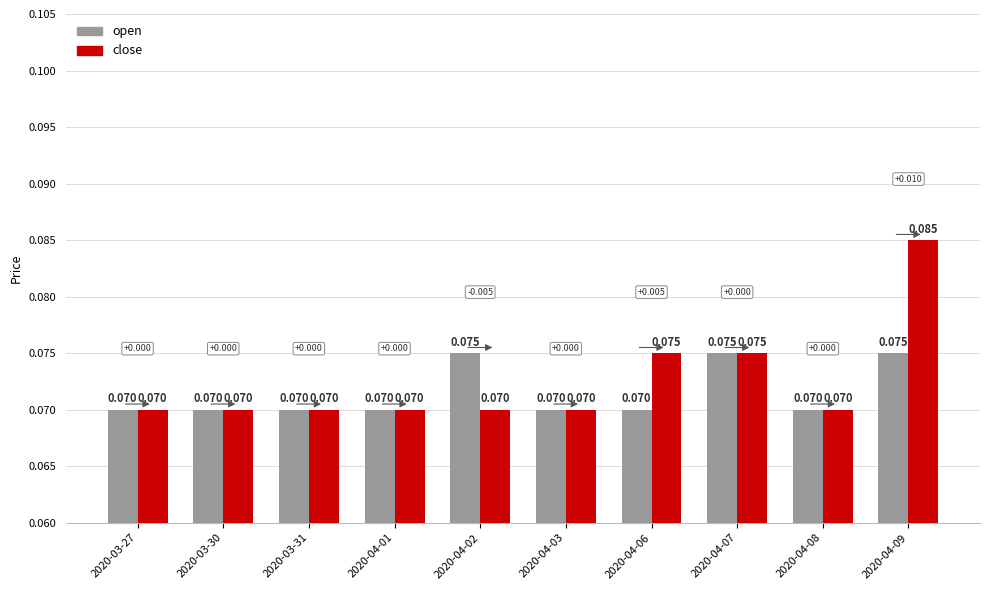

Which series has the largest total across all categories?

close